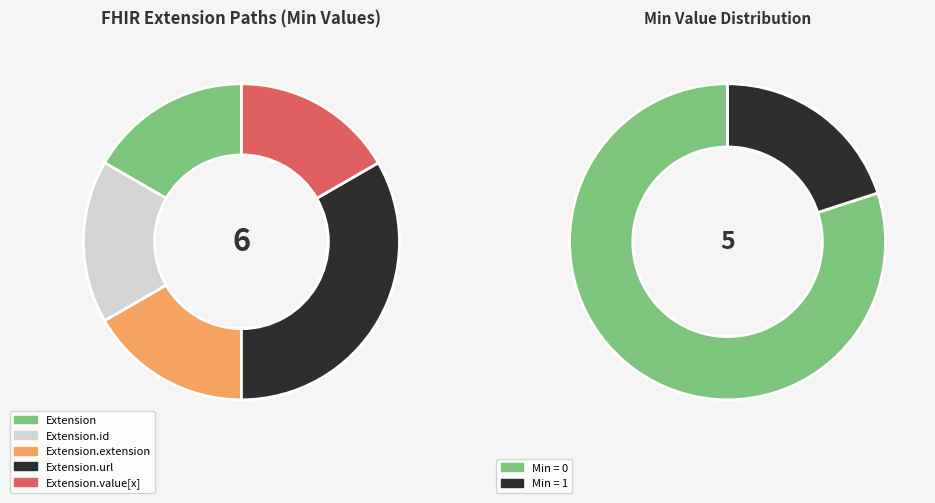

Is there a majority slice in this chart?

Yes